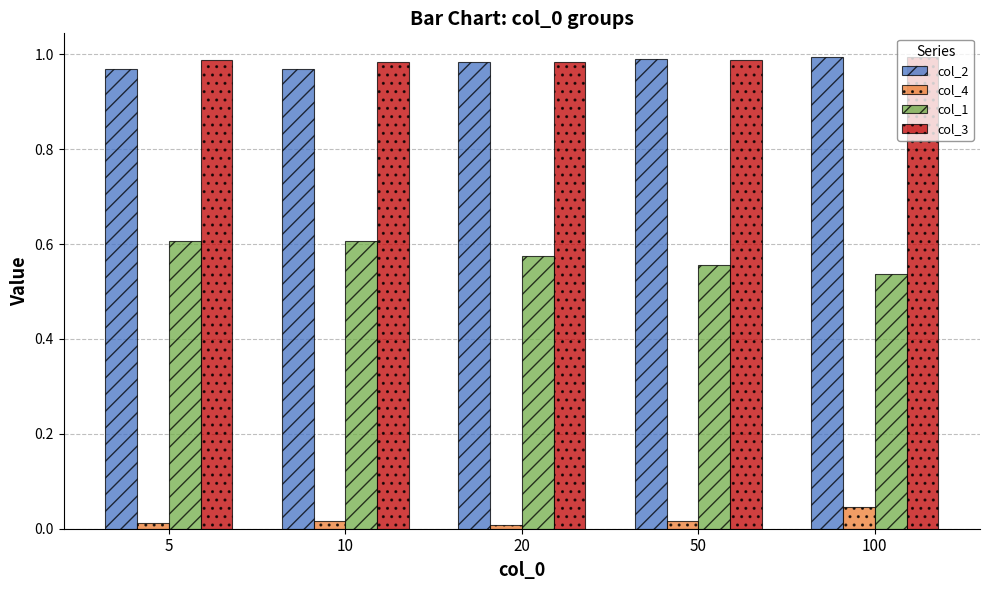

What is the total value across all series at 50?

2.6